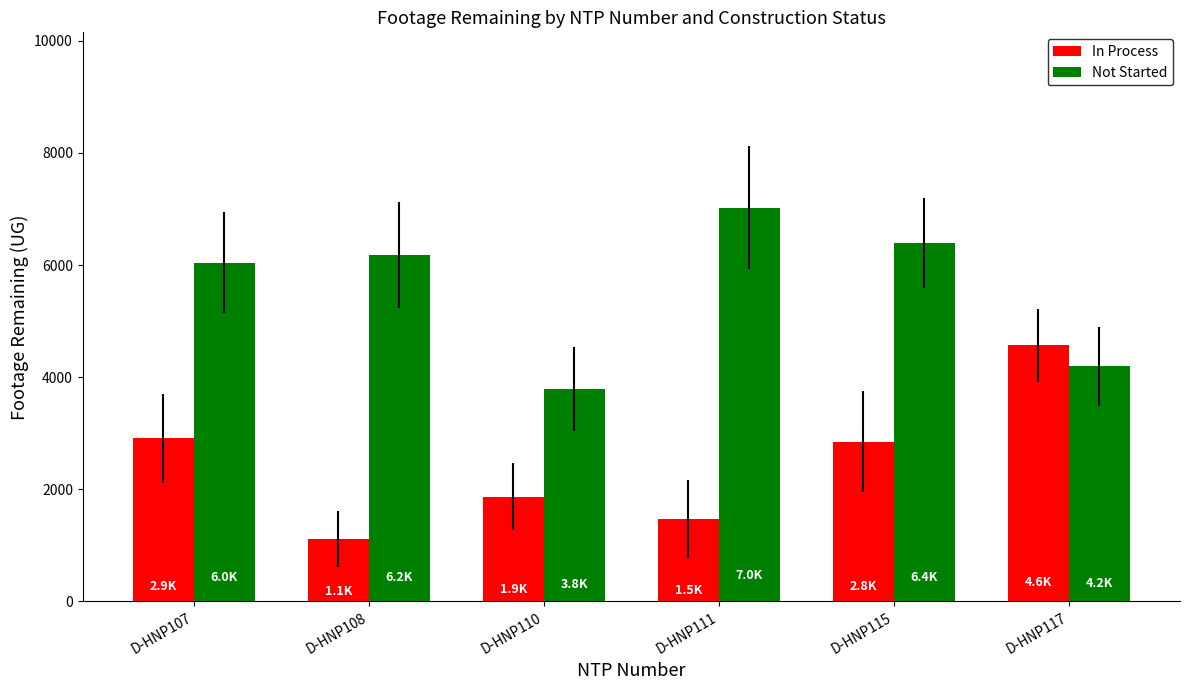

Is the value of Not Started at D-HNP115 greater than the value of In Process at D-HNP115?

Yes